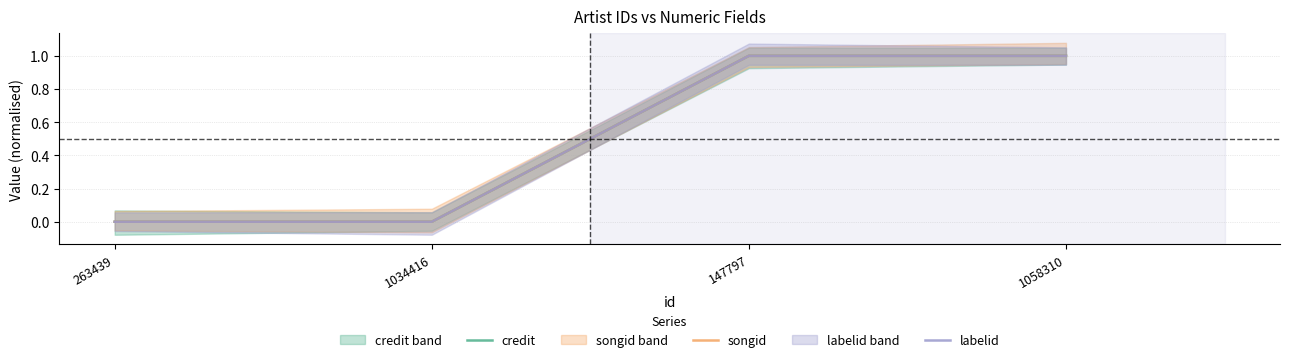

What is the difference between the second highest and minimum values in the songid series?

1.0